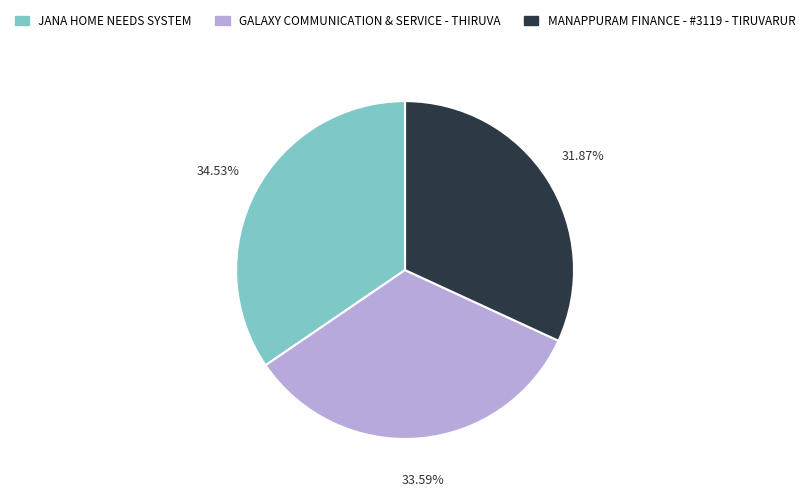

To the nearest percent, what is the average slice percentage?

33%